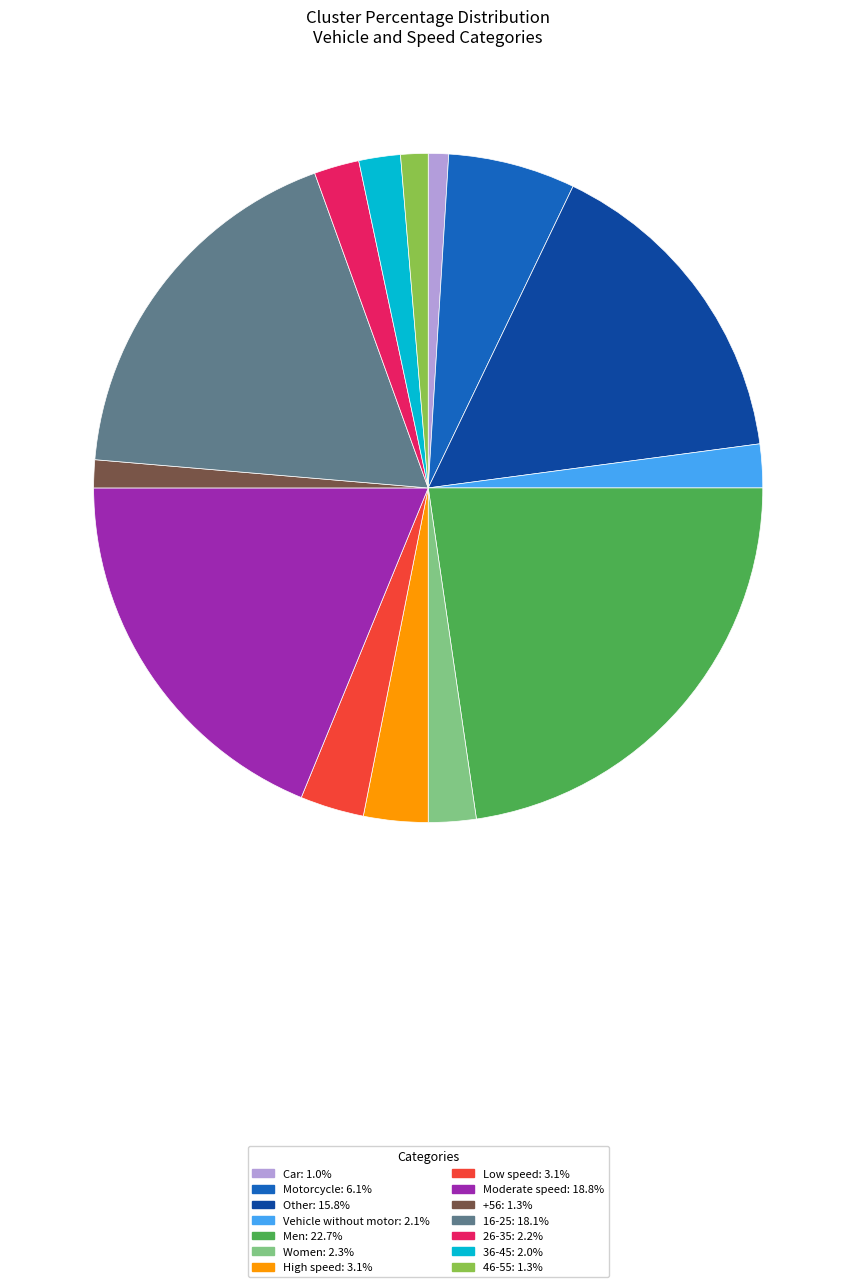

Is it true that Low speed is 3% of the pie?

True